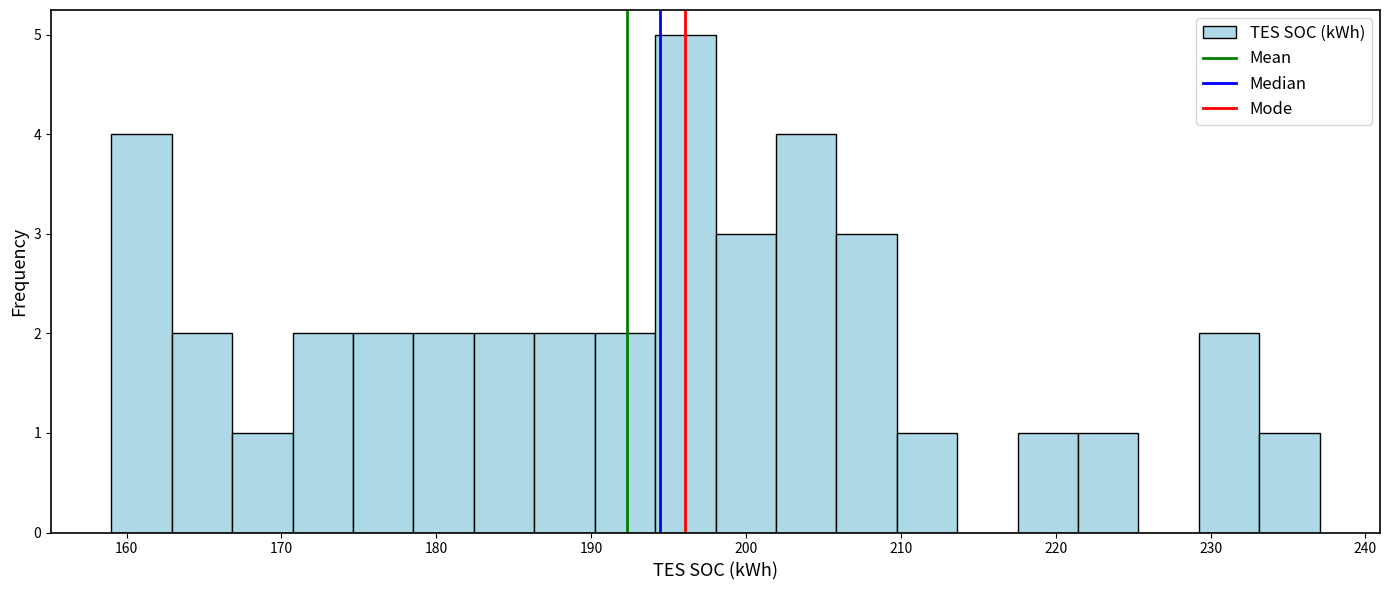

Around what value on the x-axis is the tallest bar? Give the approximate position of its centre, as read against the axis.

196